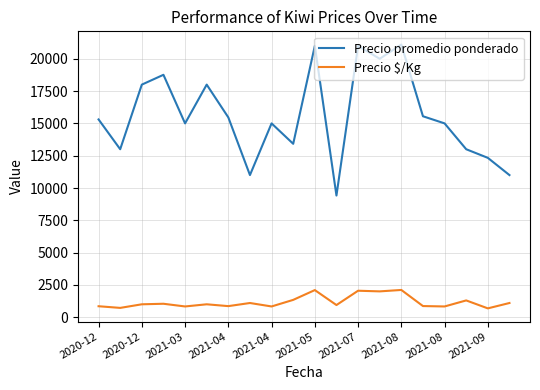

What is the minimum value shown in the chart?

685